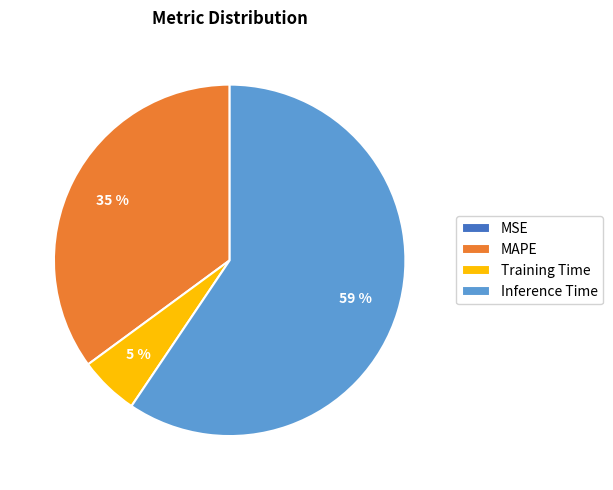

The Training Time slice represents 5% of the pie. True or false?

True